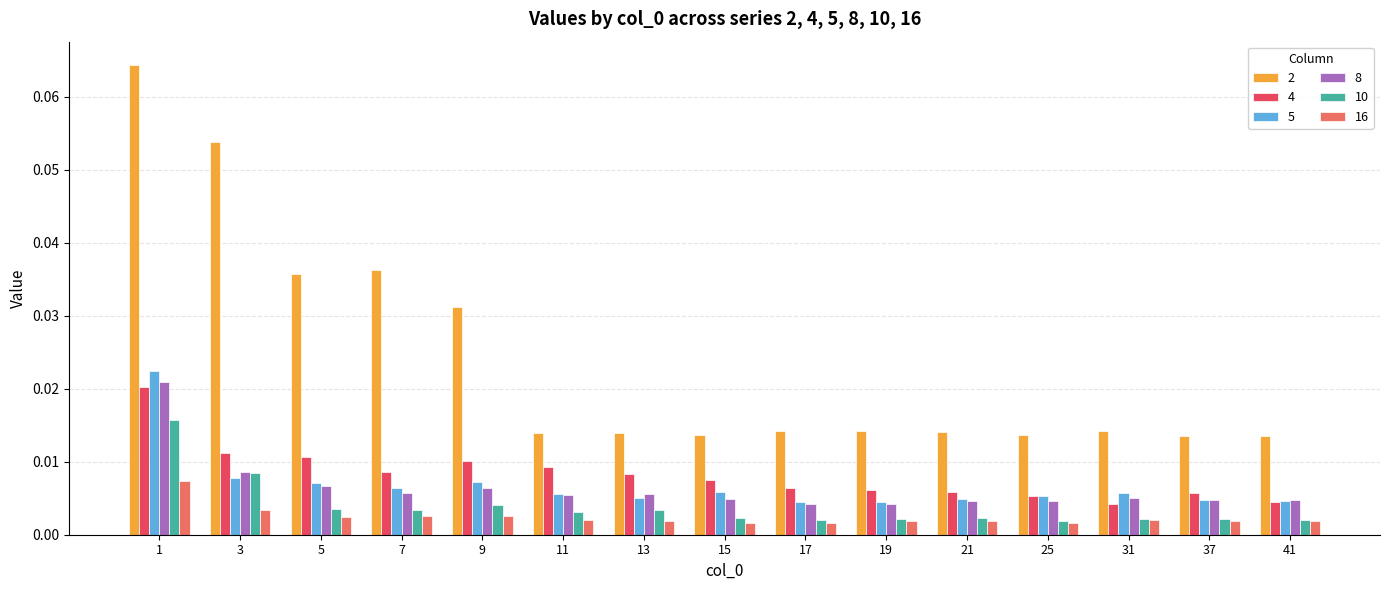

The 2 series shows 0.1 at 5. True or false?

False